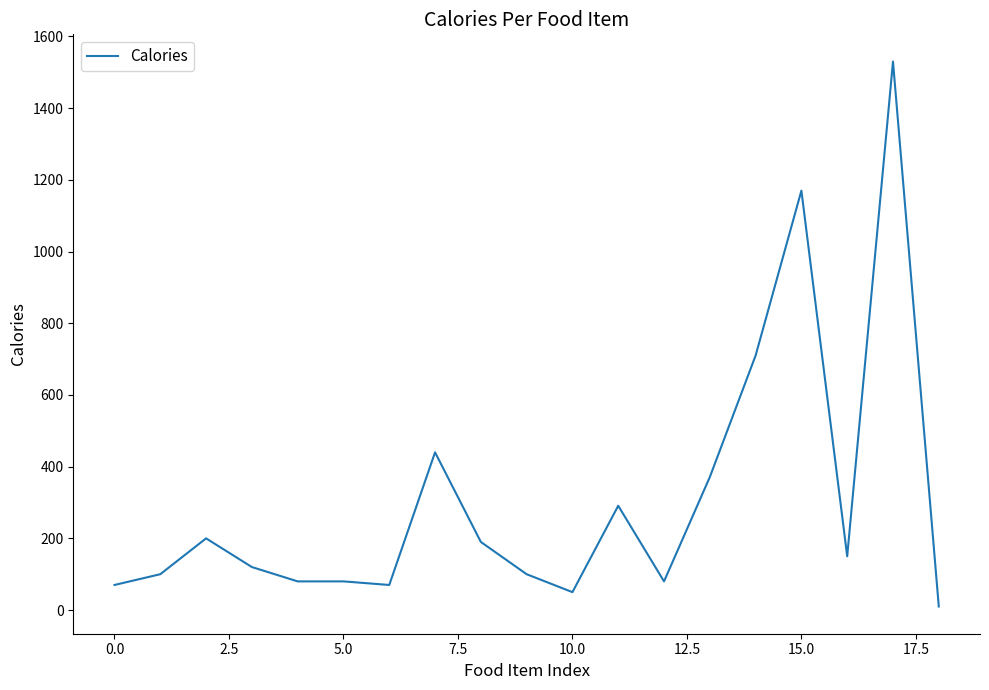

What is the greatest value displayed?

1530